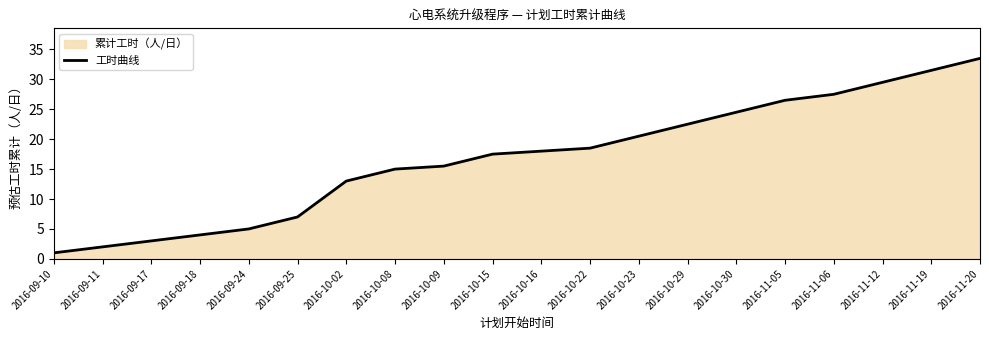

What is the ratio of the value at 2016-09-17 to the value at 2016-11-19?

0.1